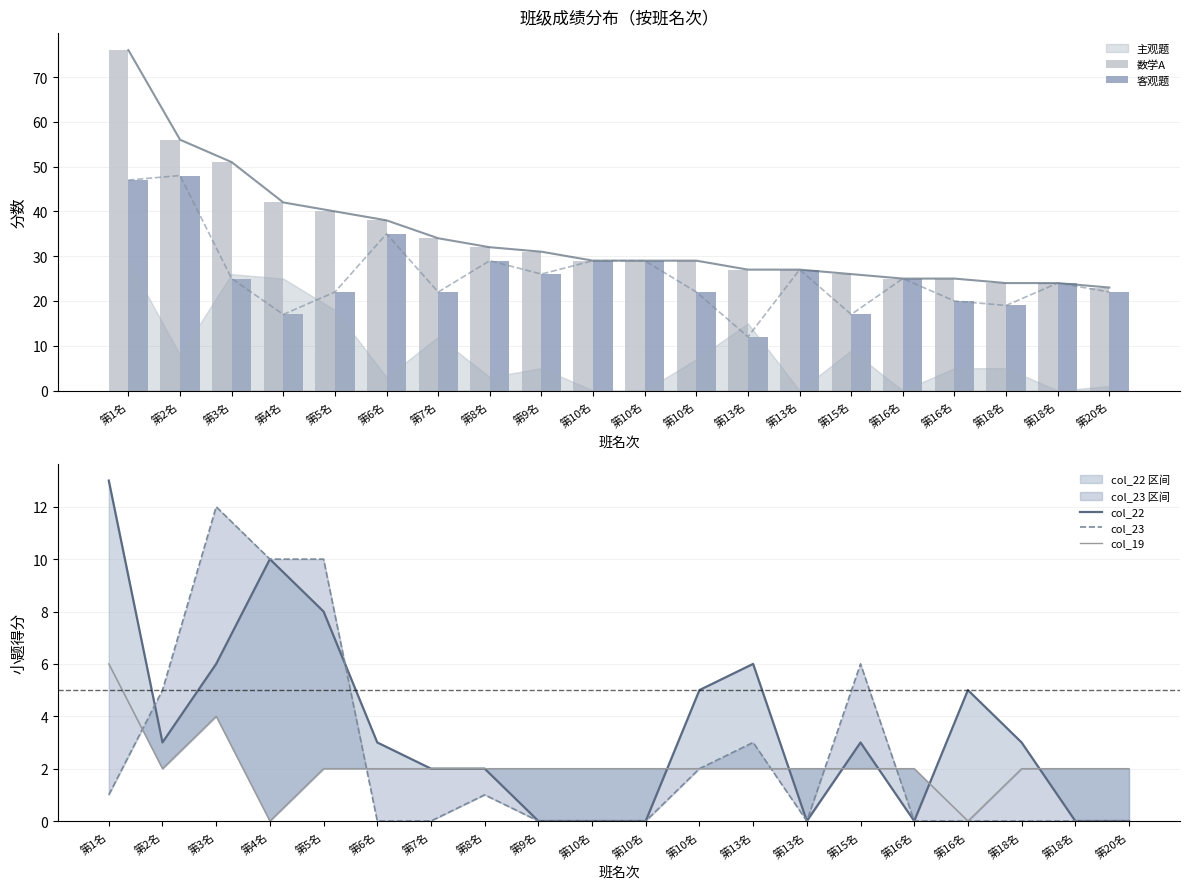

What is the sum of the col_22 values at 第8名 and 第5名?

10